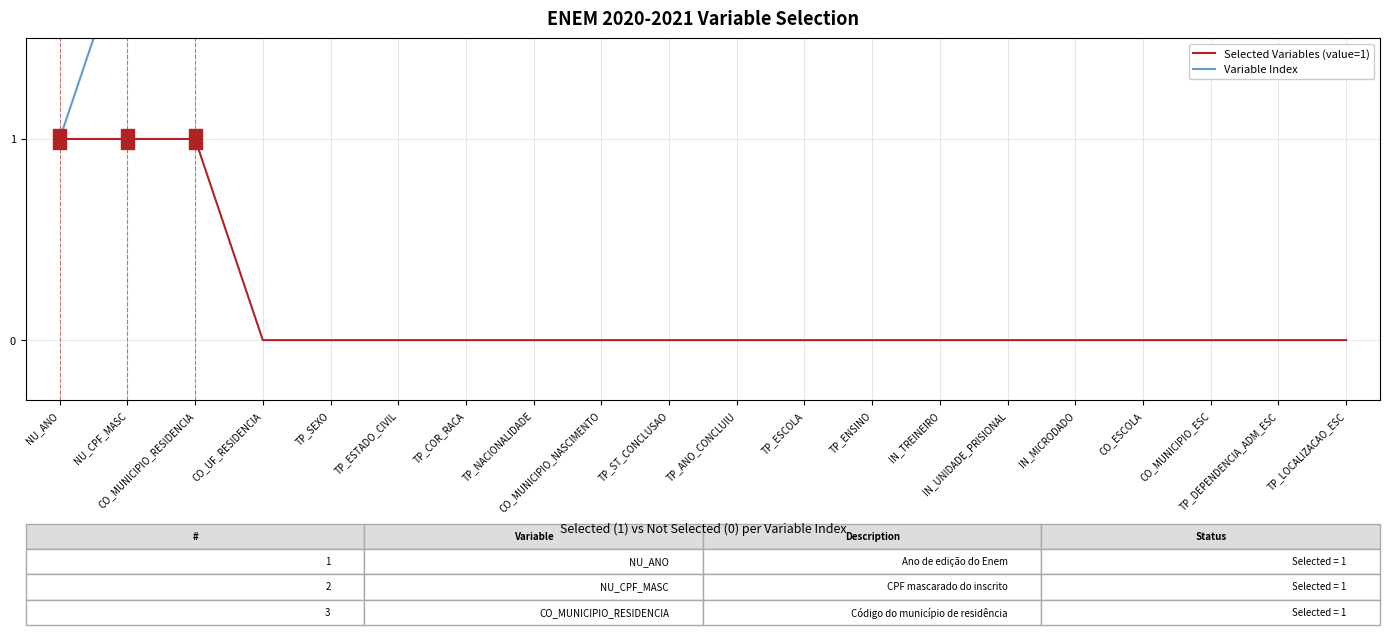

At TP_COR_RACA, list the series in order from largest to smallest.

Variable Index, Selected Variables (value=1)